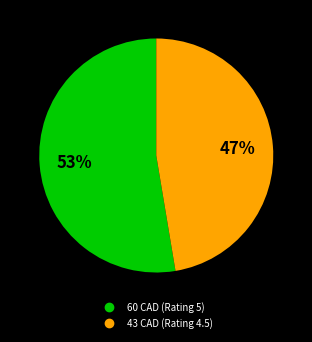

Which category accounts for the majority?

60 CAD (Rating 5)